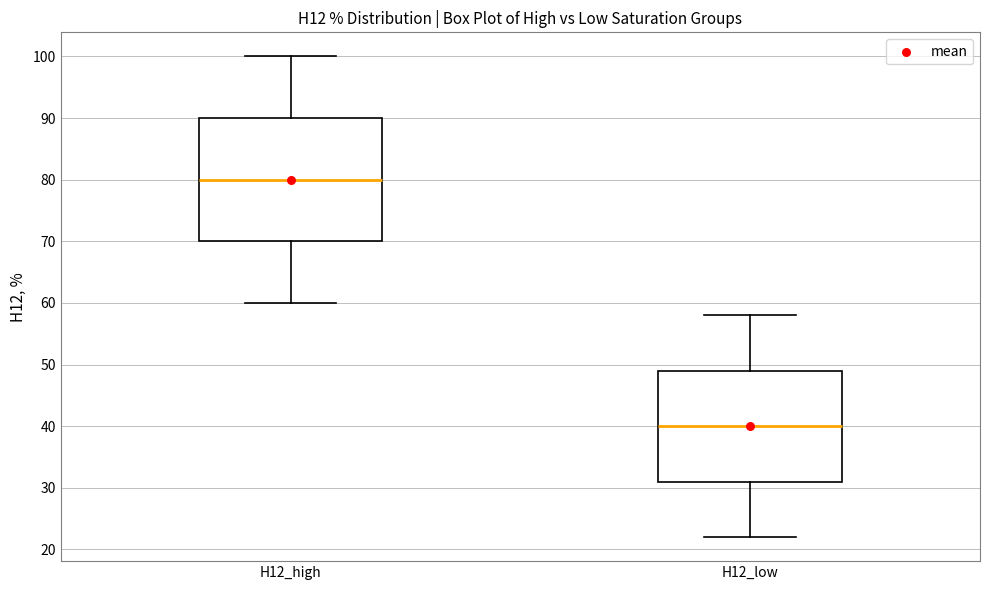

Reading left to right, read every box against the y-axis: the position of its median line, the range the box covers, and the ends of its whiskers. The values are not printed on the chart, so give them approximately, as read against the axis.

H12_high: median 80, box 70 to 90, whiskers 60 to 100
H12_low: median 40, box 31 to 49, whiskers 22 to 58